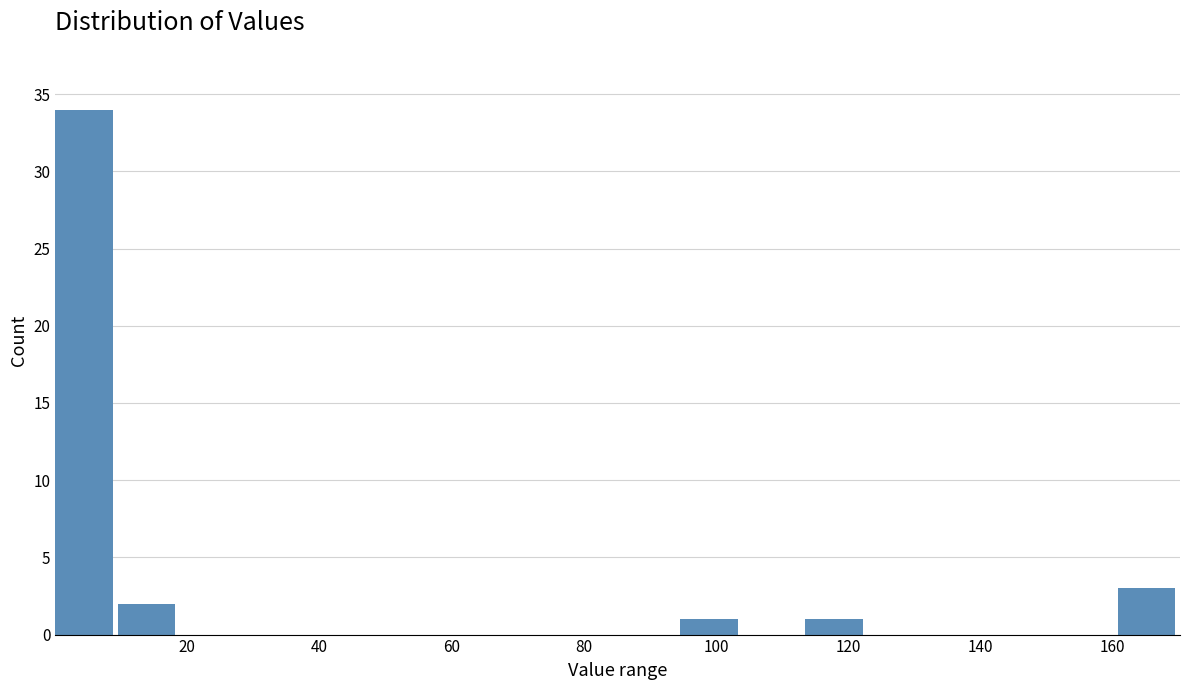

How tall is the bar that spans 160 to 170 on the x-axis? Neither the bar edges nor the heights are printed on the chart, so give them approximately, as read against the axes.

3